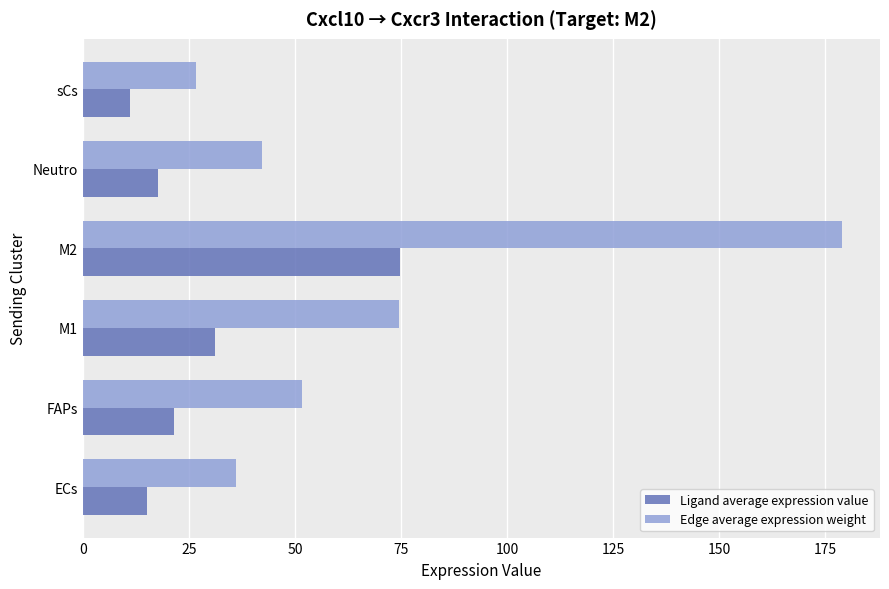

Rank the categories by Ligand average expression value value from lowest to highest.

sCs, ECs, Neutro, FAPs, M1, M2